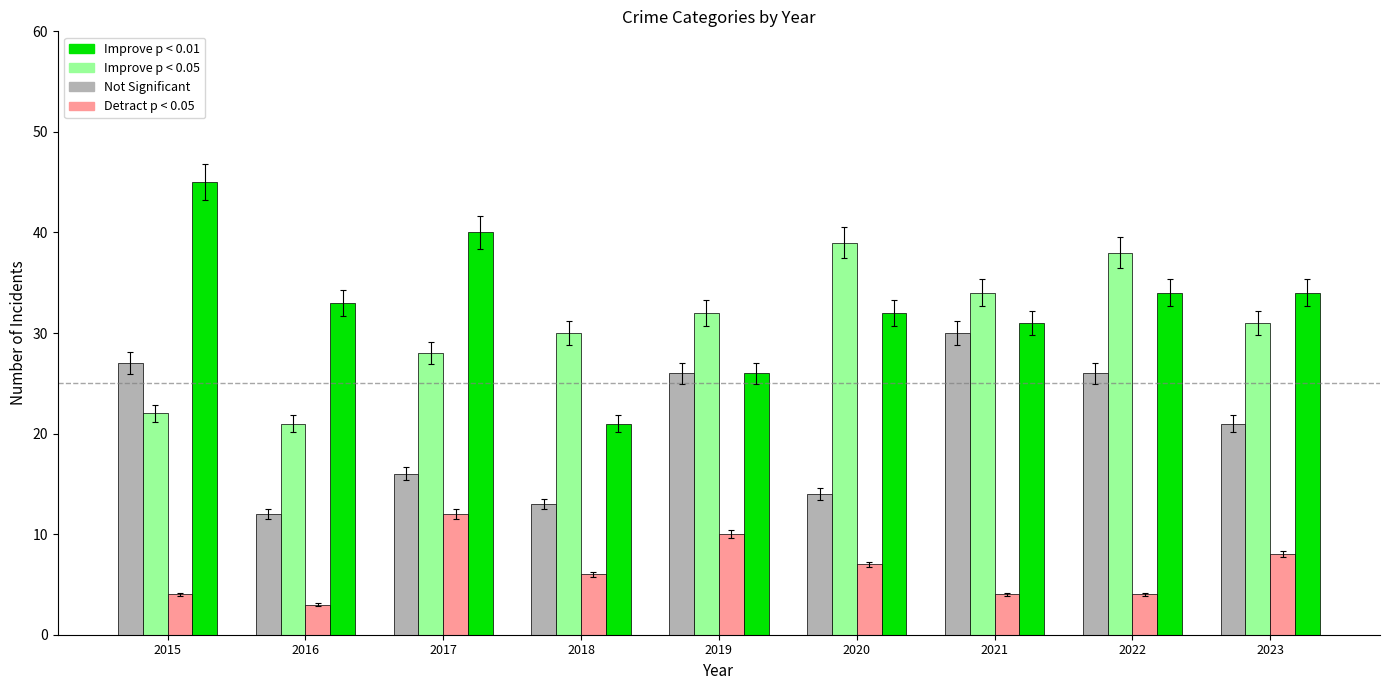

How many values in the Improve p < 0.01 series are below 33?

4